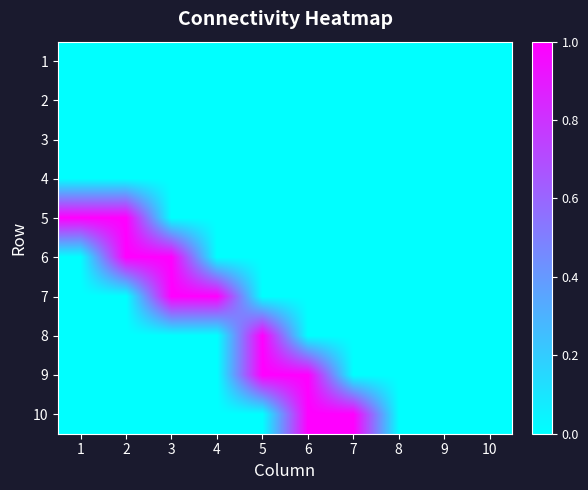

What is the spread (max minus min) of values at 5?

1